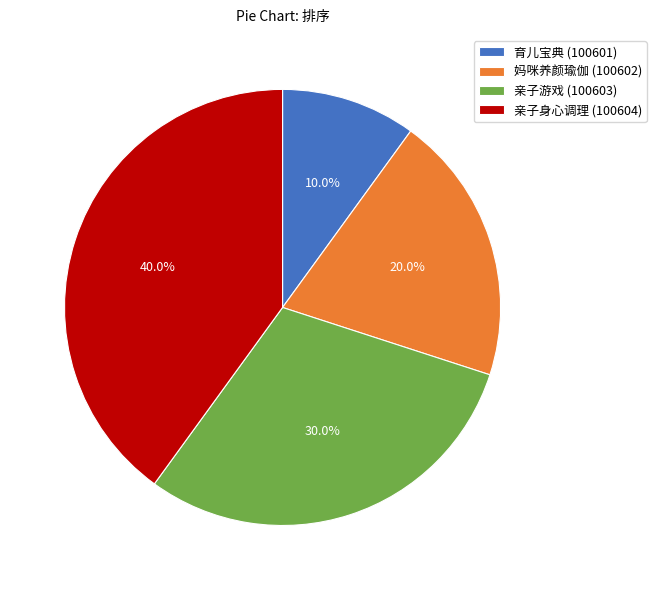

Rank the categories by value from lowest to highest.

育儿宝典 (100601), 妈咪养颜瑜伽 (100602), 亲子游戏 (100603), 亲子身心调理 (100604)